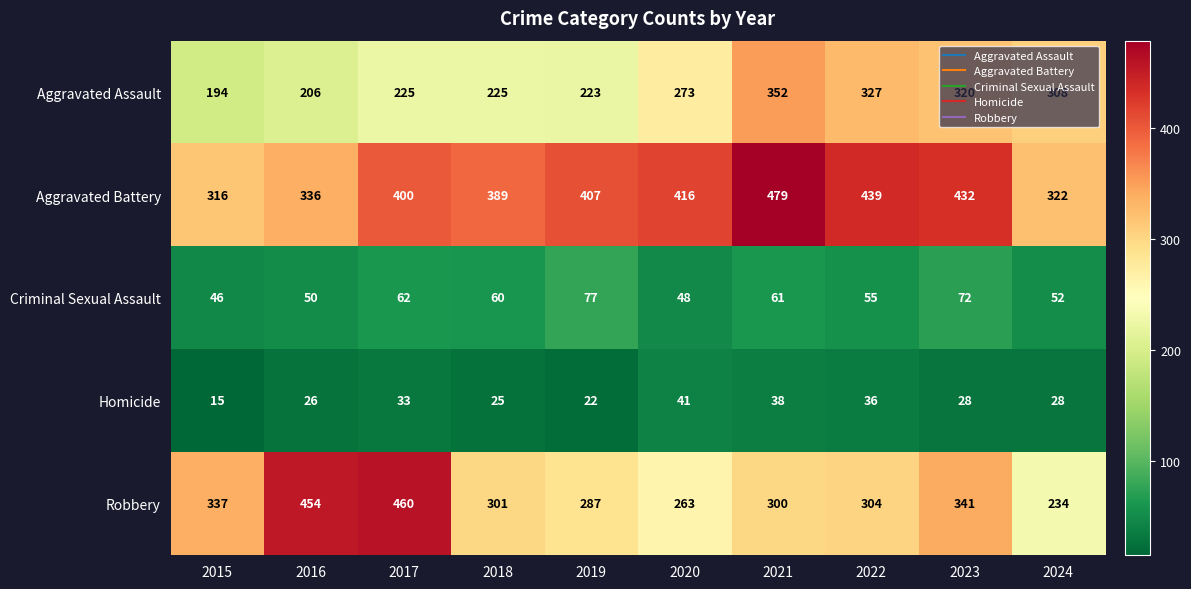

Where does the Robbery series first go above 304?

2015